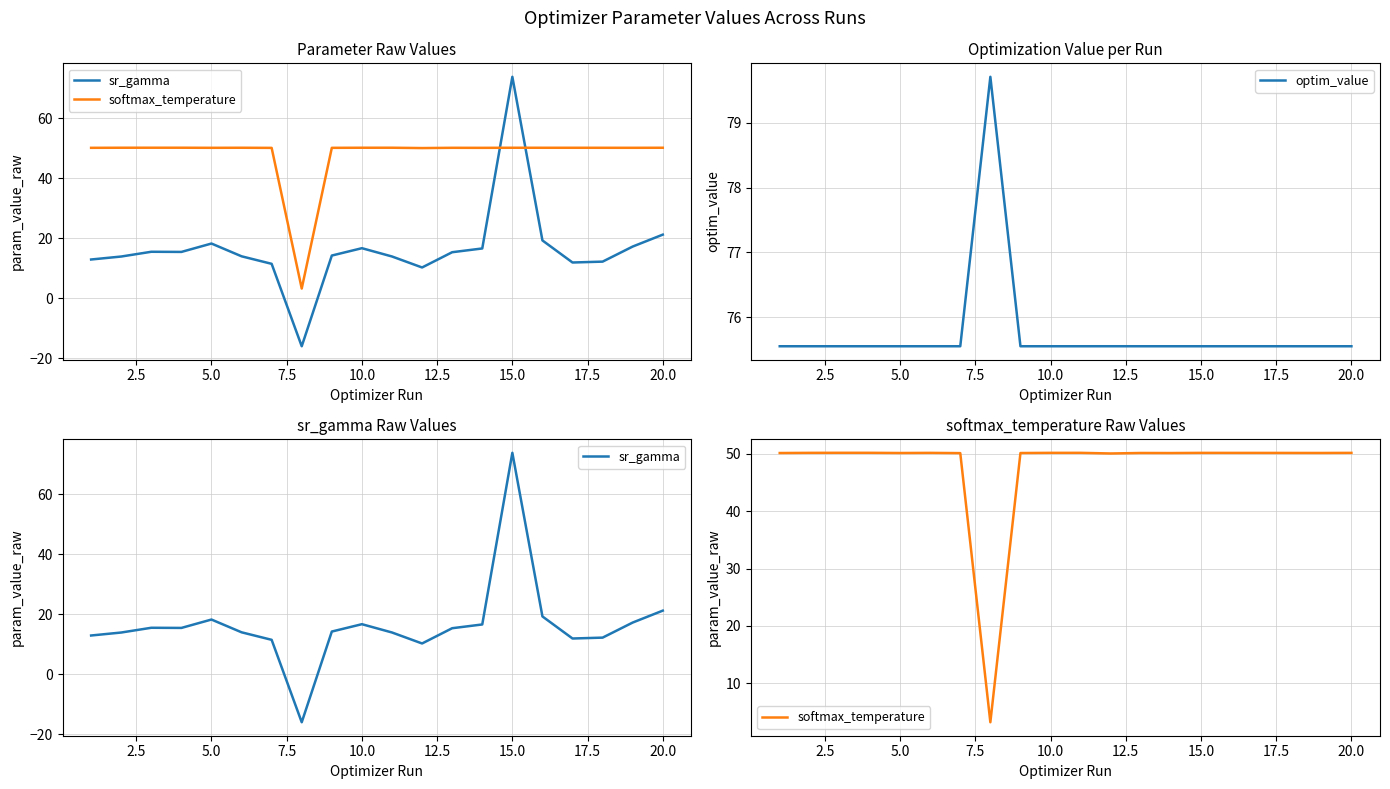

How many lines are shown in the chart?

3